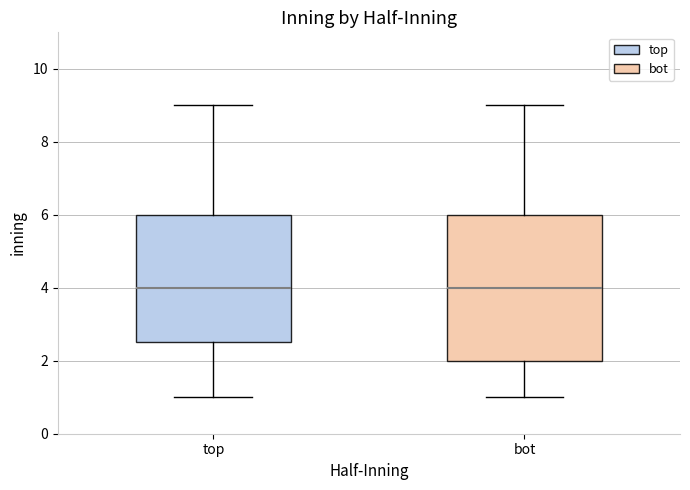

Reading left to right, transcribe this box plot: for each box, give where its median line is, the range the box spans, and where its two whiskers end, as read against the y-axis. The values are not printed on the chart, so give them approximately, as read against the axis.

top: median 4.0, box 2.6 to 6.0, whiskers 1.0 to 9.0
bot: median 4.0, box 2.0 to 6.0, whiskers 1.0 to 9.0